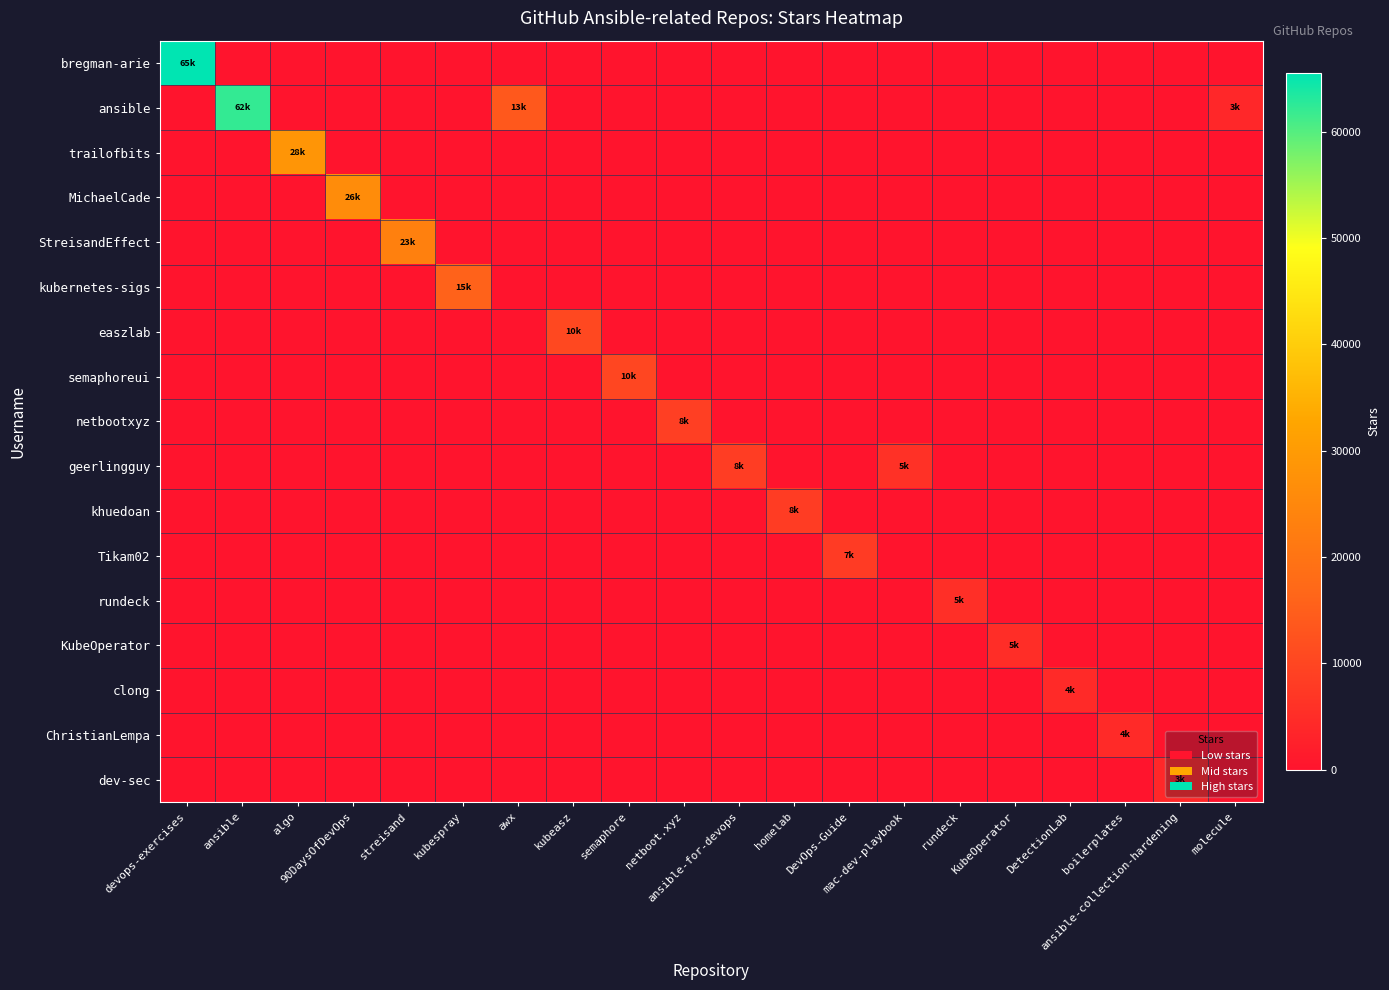

Reading right to left, list all the values displayed in this chart.

row_0: 0	0	0	0	0	0	0	0	0	0	0	0	0	0	0	0	0	0	0	65500
row_1: 3900	0	0	0	0	0	0	0	0	0	0	0	0	13800	0	0	0	0	62100	0
row_2: 0	0	0	0	0	0	0	0	0	0	0	0	0	0	0	0	0	28600	0	0
row_3: 0	0	0	0	0	0	0	0	0	0	0	0	0	0	0	0	26300	0	0	0
row_4: 0	0	0	0	0	0	0	0	0	0	0	0	0	0	0	23200	0	0	0	0
row_5: 0	0	0	0	0	0	0	0	0	0	0	0	0	0	15800	0	0	0	0	0
row_6: 0	0	0	0	0	0	0	0	0	0	0	0	10400	0	0	0	0	0	0	0
row_7: 0	0	0	0	0	0	0	0	0	0	0	10100	0	0	0	0	0	0	0	0
row_8: 0	0	0	0	0	0	0	0	0	0	8600	0	0	0	0	0	0	0	0	0
row_9: 0	0	0	0	0	0	5900	0	0	8300	0	0	0	0	0	0	0	0	0	0
row_10: 0	0	0	0	0	0	0	0	8000	0	0	0	0	0	0	0	0	0	0	0
row_11: 0	0	0	0	0	0	0	7900	0	0	0	0	0	0	0	0	0	0	0	0
row_12: 0	0	0	0	0	5500	0	0	0	0	0	0	0	0	0	0	0	0	0	0
row_13: 0	0	0	0	5000	0	0	0	0	0	0	0	0	0	0	0	0	0	0	0
row_14: 0	0	0	4600	0	0	0	0	0	0	0	0	0	0	0	0	0	0	0	0
row_15: 0	0	4400	0	0	0	0	0	0	0	0	0	0	0	0	0	0	0	0	0
row_16: 0	3900	0	0	0	0	0	0	0	0	0	0	0	0	0	0	0	0	0	0